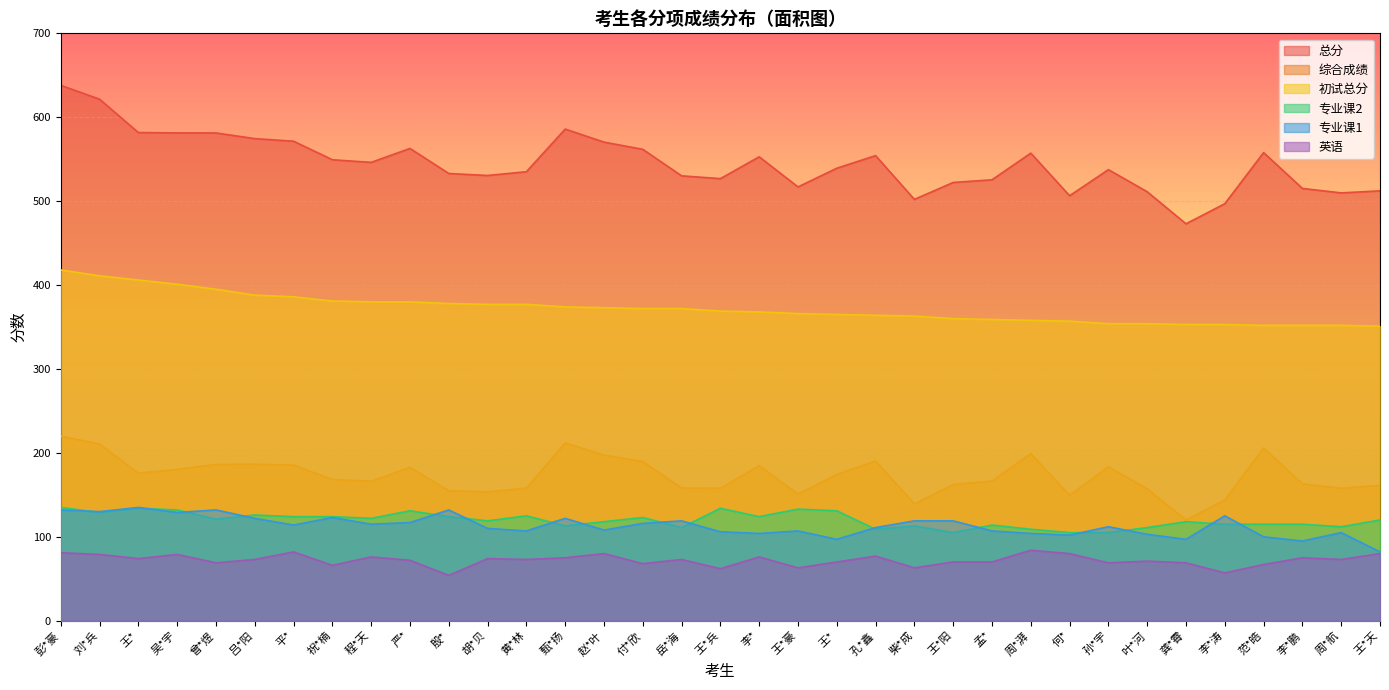

What is the label of the 27th point from the left?

何*